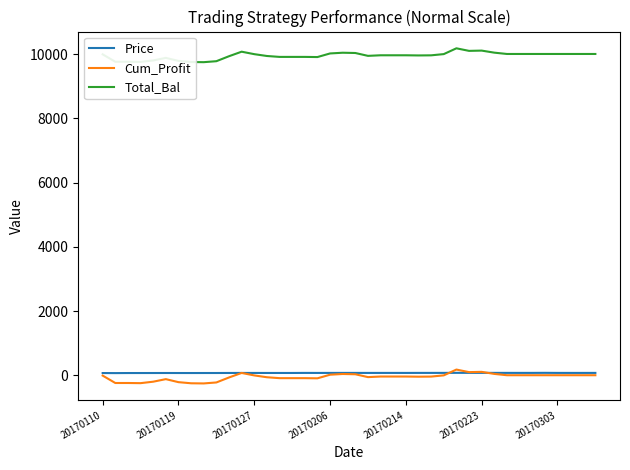

True or false: Total_Bal and Cum_Profit cross at least once.

False